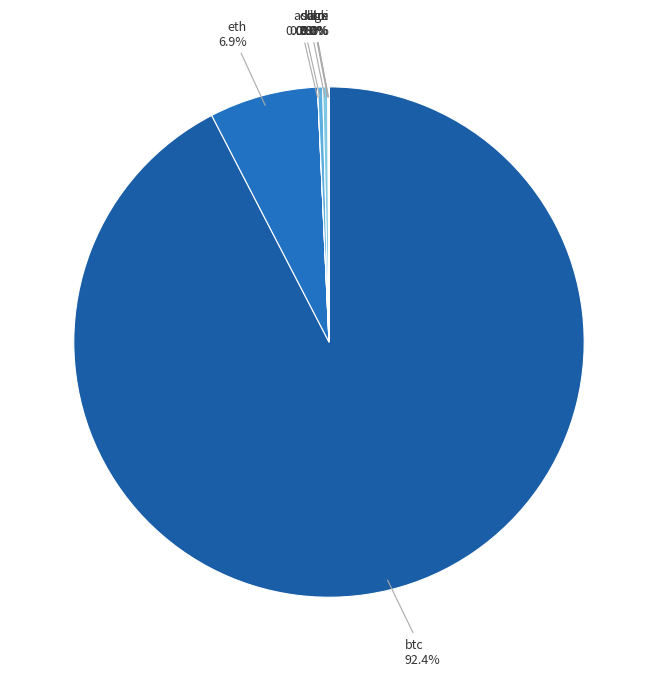

Is it true that btc is 99% of the pie?

False